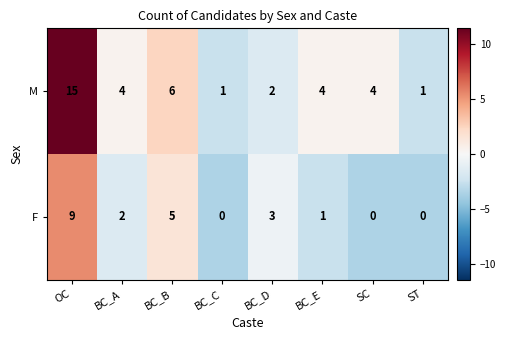

How many categories are shown in the chart?

8